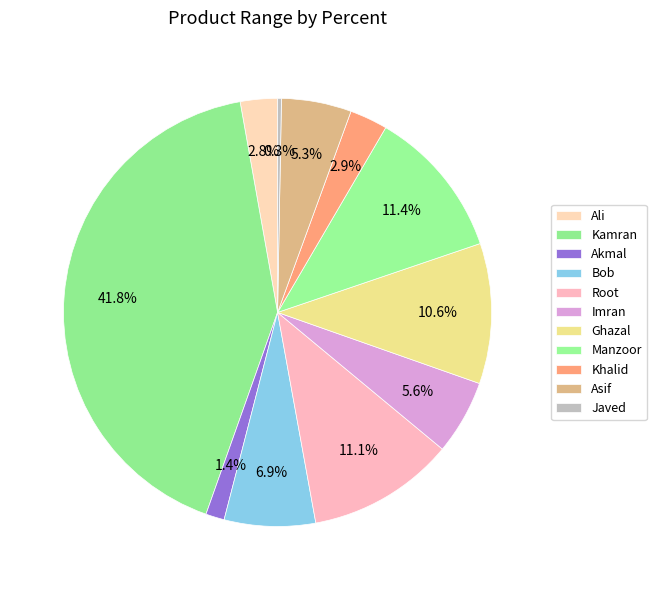

What is the largest slice in the pie chart?

Kamran